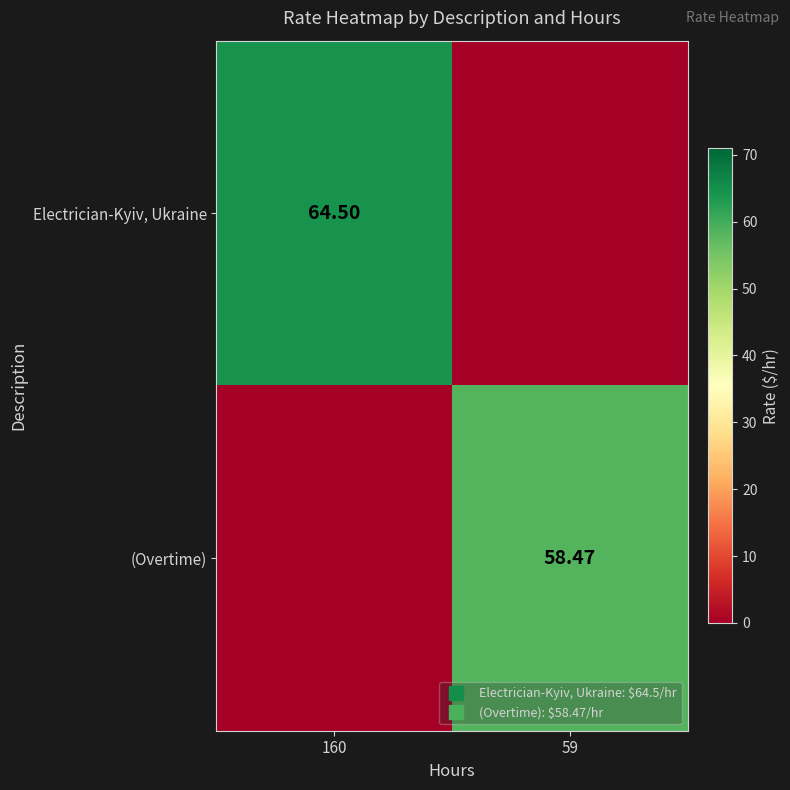

What is the sum of the (Overtime) values at 59 and 160?

58.5